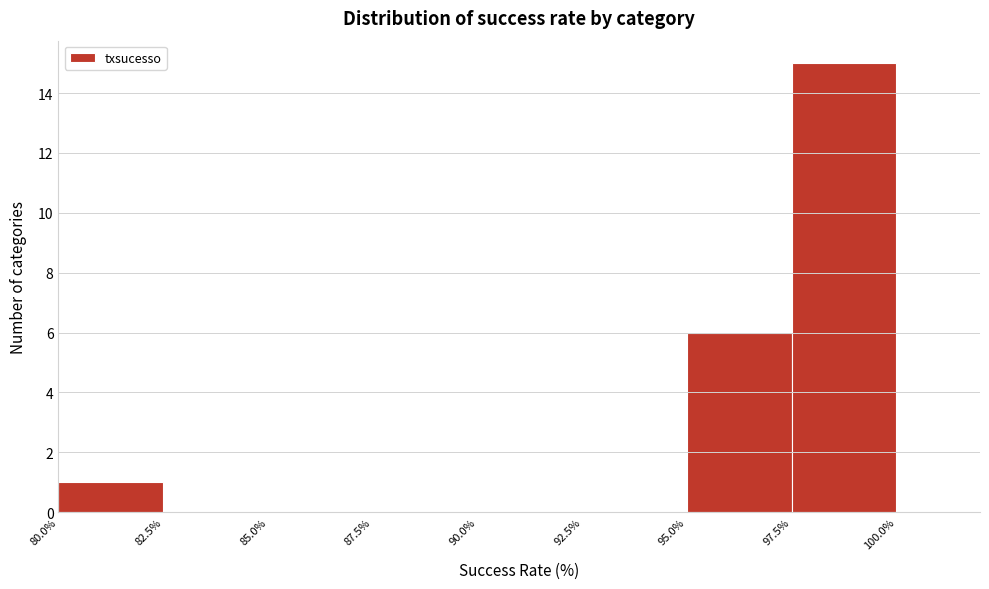

Reading left to right, list every bar in this chart as the range it spans on the x-axis followed by its height. The values are not printed on the chart, so give them approximately, as read against the axis.

80.0% to 82.5%: 1
82.5% to 85.0%: 0
85.0% to 87.5%: 0
87.5% to 90.0%: 0
90.0% to 92.5%: 0
92.5% to 95.0%: 0
95.0% to 97.5%: 6
97.5% to 100.0%: 15